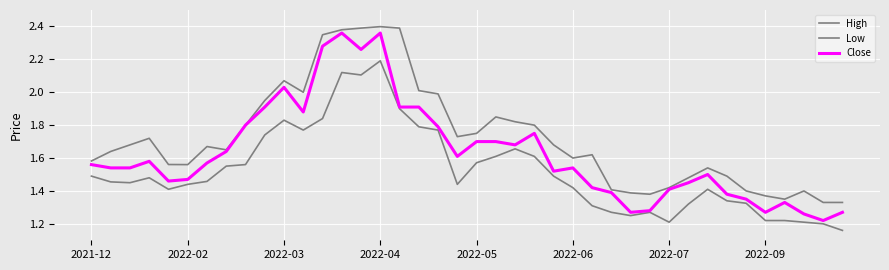

Count the number of categories in the chart.

40